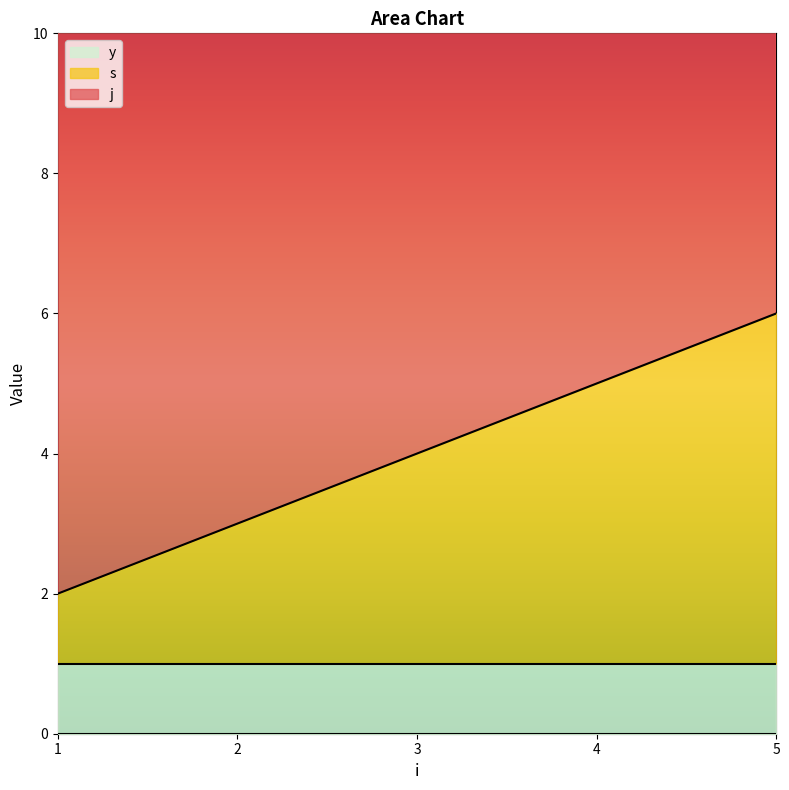

Count the s values in the range 2 to 4.

3